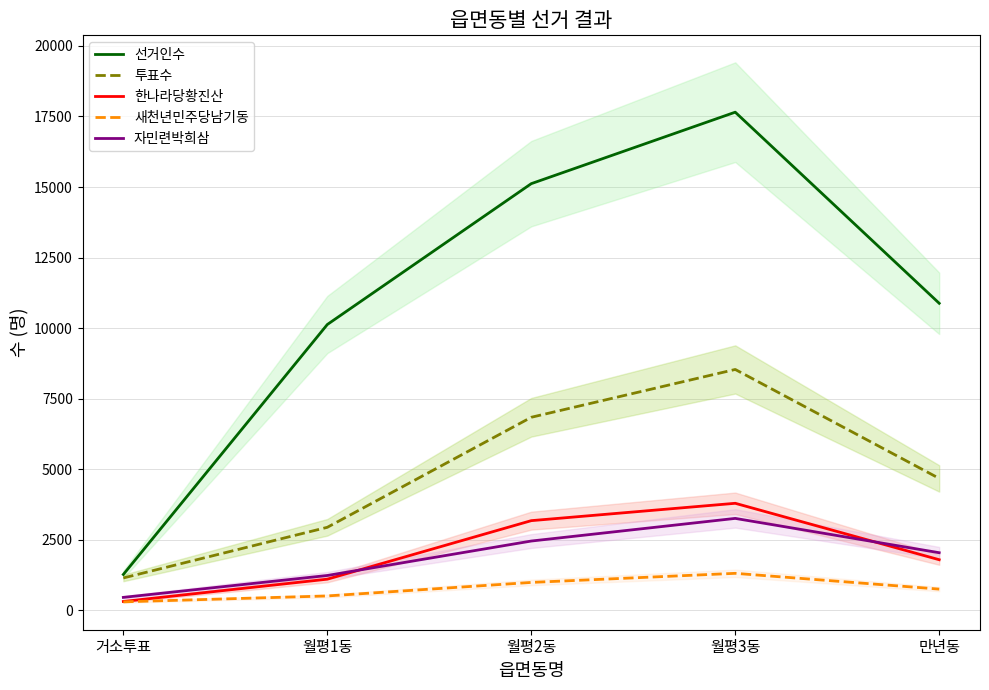

What is the maximum value for 한나라당황진산?

3797